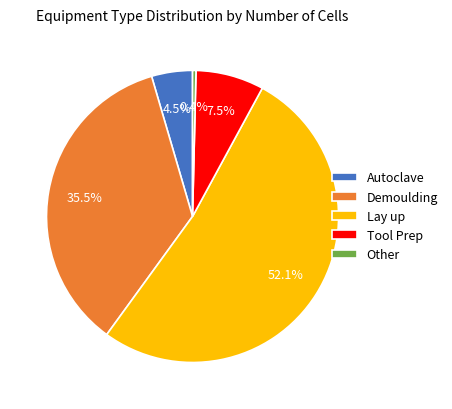

Rank the categories by value from highest to lowest.

Lay up, Demoulding, Tool Prep, Autoclave, Other